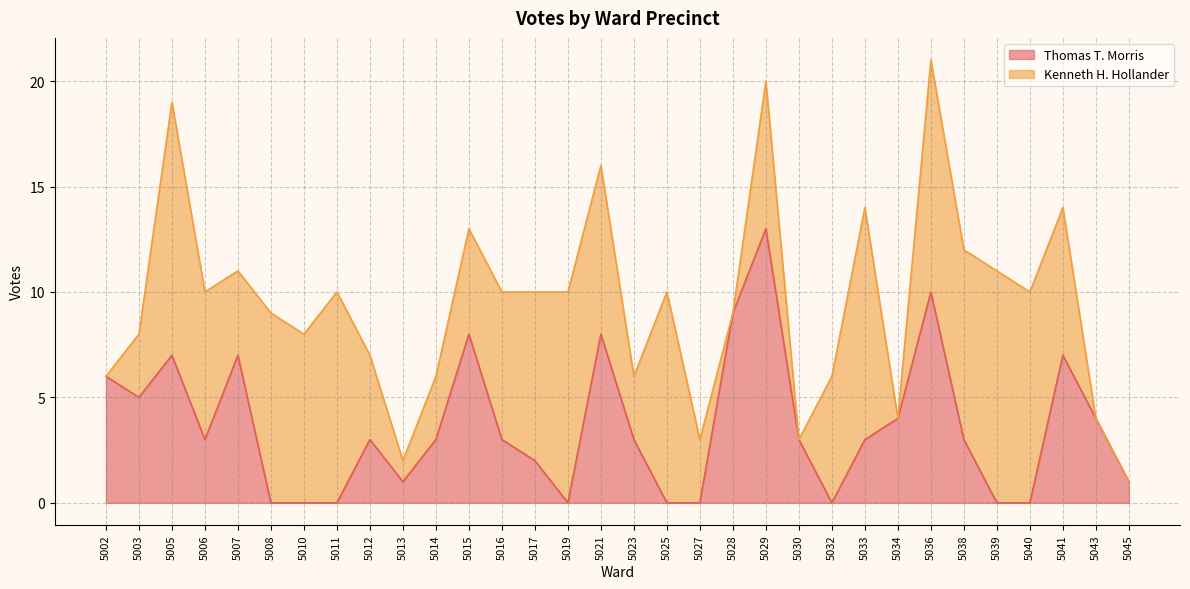

Which label corresponds to the largest value in the chart?

5029